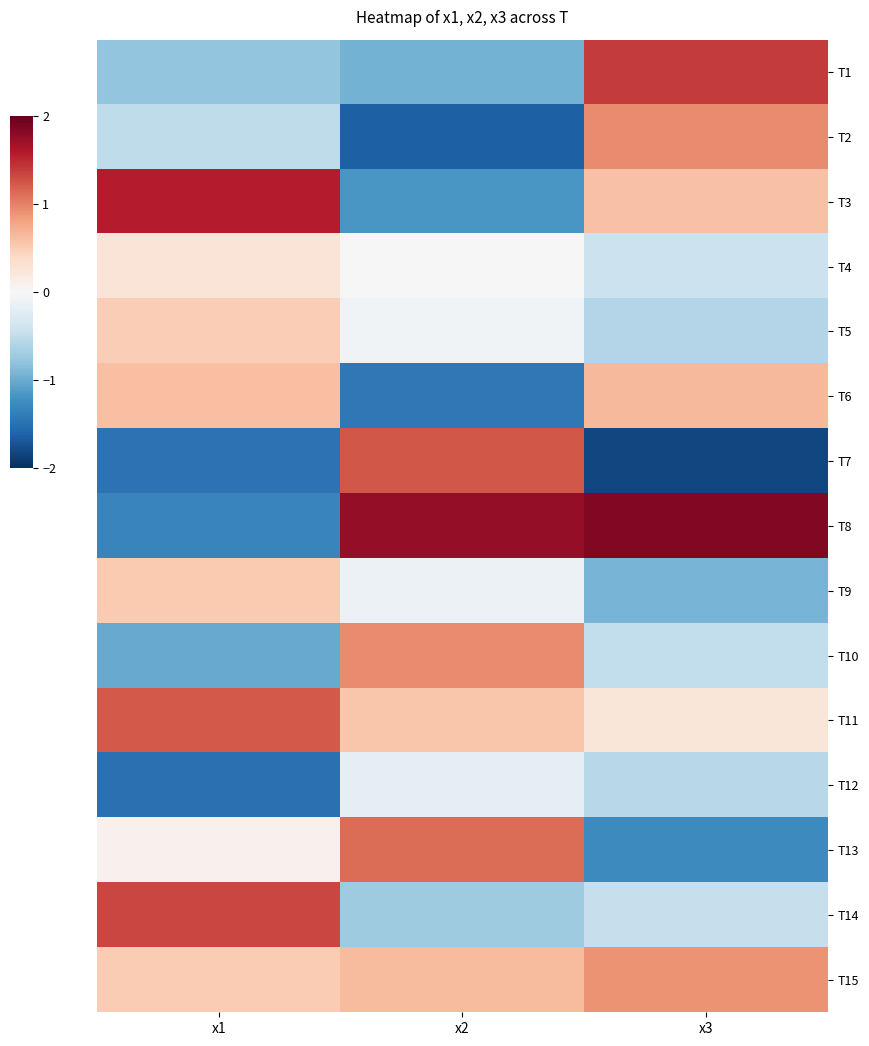

Which label corresponds to the smallest value in the chart?

x3